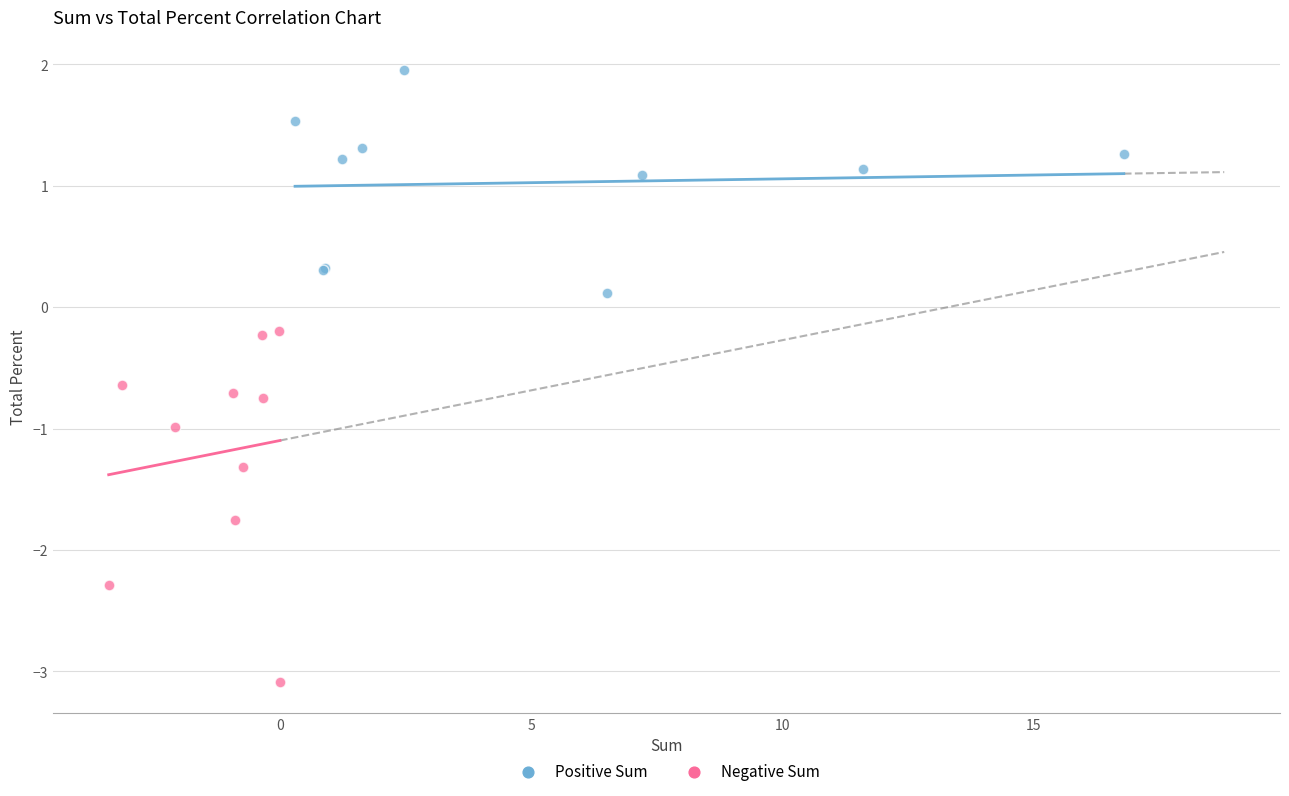

Which series has the widest spread of Y values?

Negative Sum